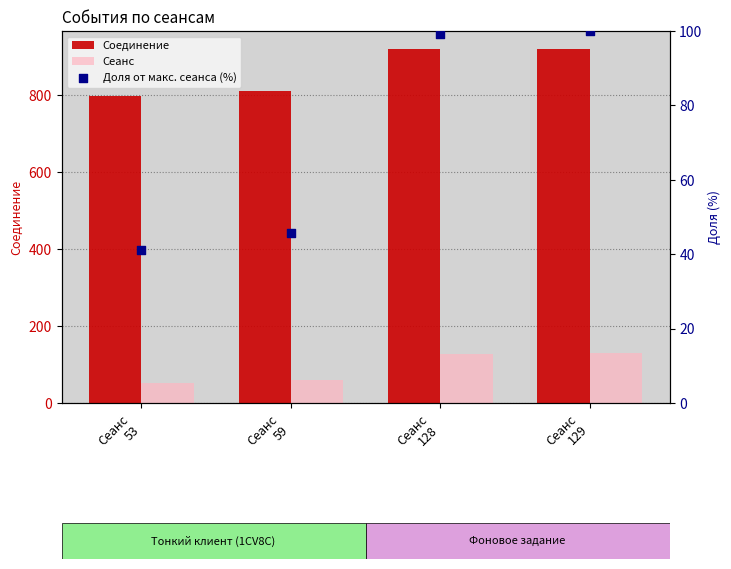

What are all the series names shown in the legend?

Соединение, Сеанс, Доля от макс. сеанса (%)